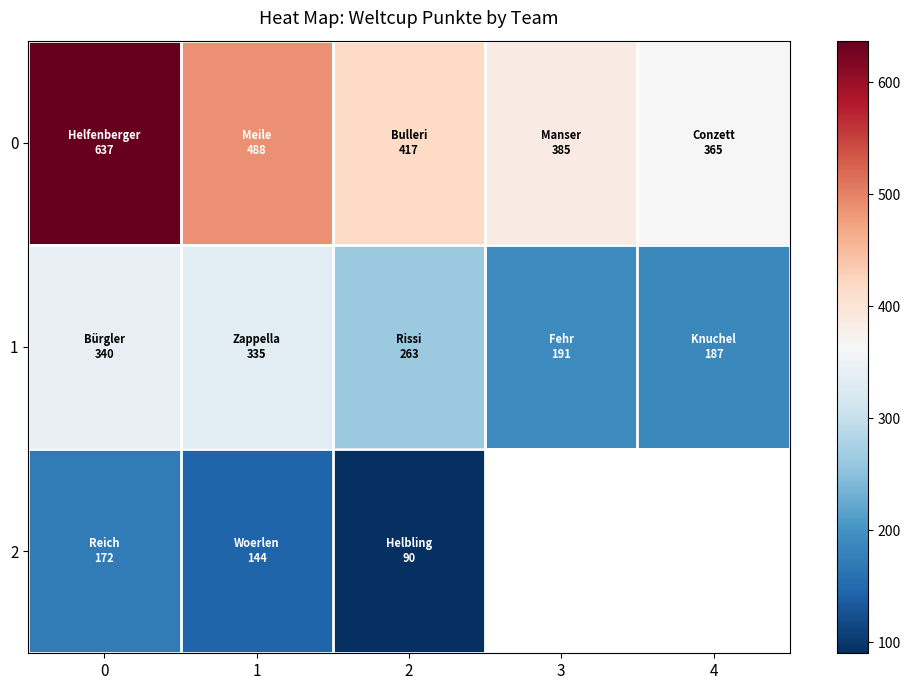

What is the maximum value shown in the chart?

637.0